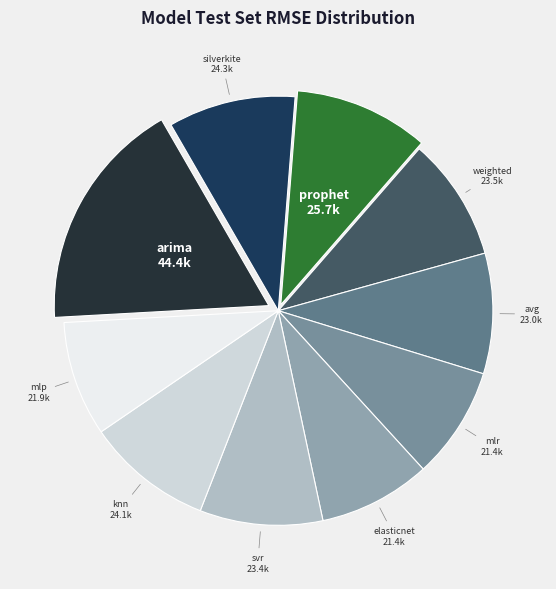

Is it true that prophet is 17% of the pie?

False